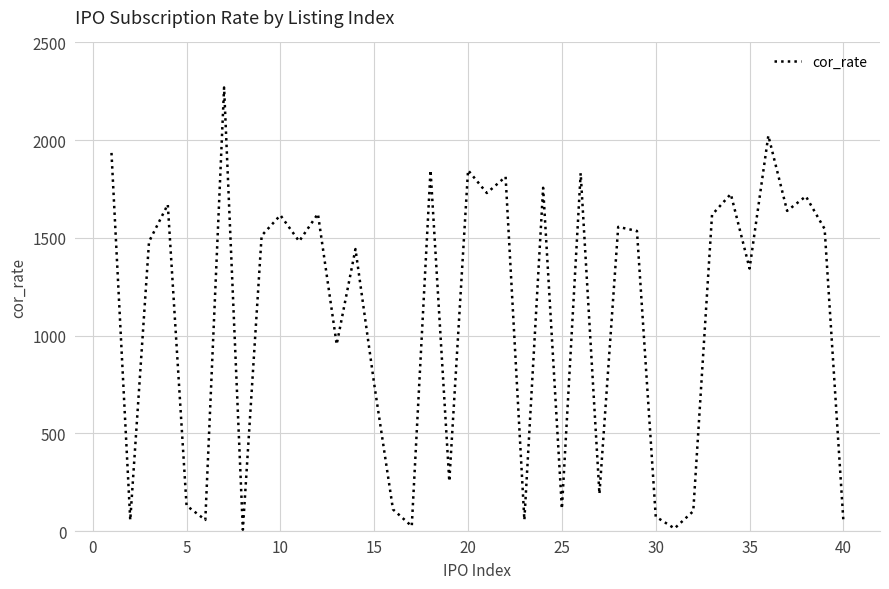

What is the difference between the maximum and minimum values?

2262.6